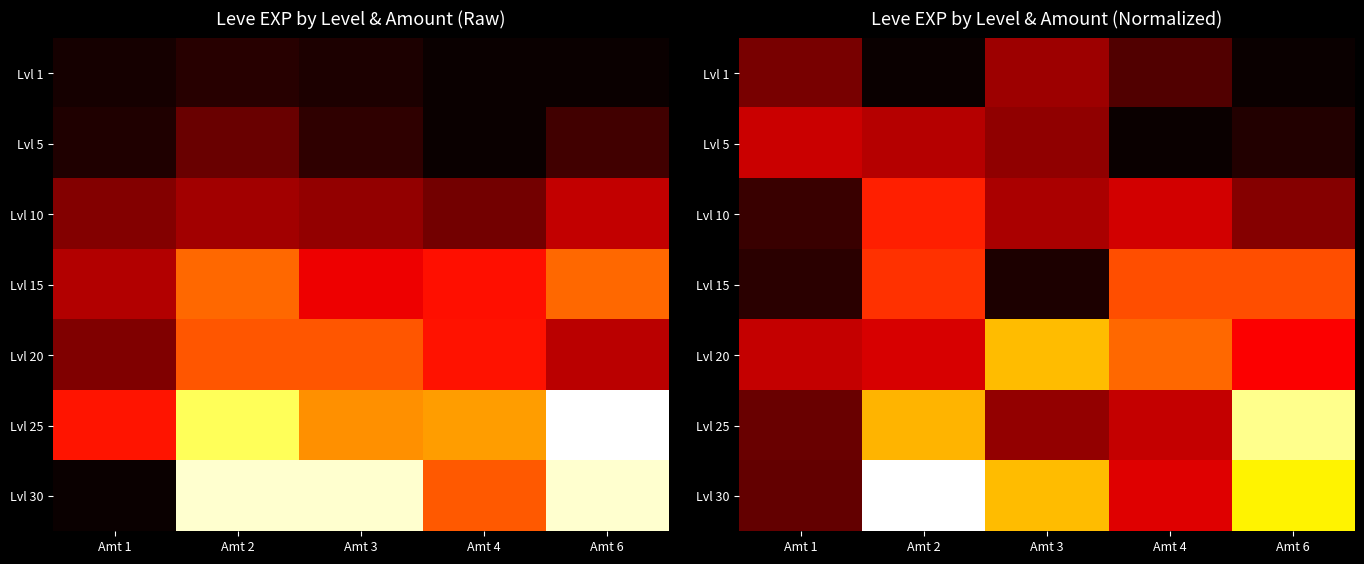

Where does the Lvl 10 series first go above 13320?

Amt 2